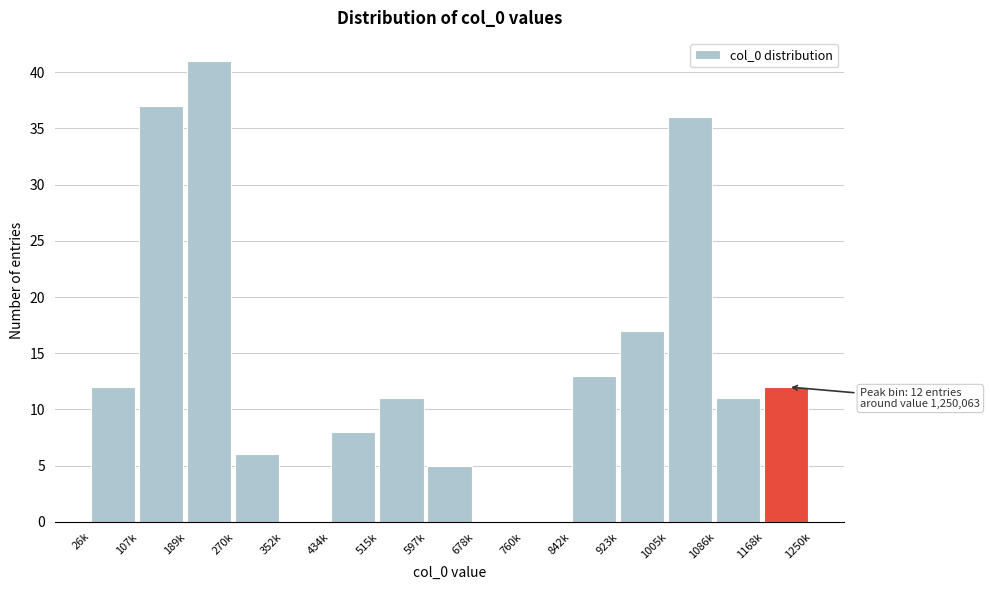

Reading right to left, what are all the values shown in this chart?

1168k=12	1086k=11	1005k=36	923k=17	842k=13	760k=0	678k=0	597k=5	515k=11	434k=8	352k=0	270k=6	189k=41	107k=37	26k=12